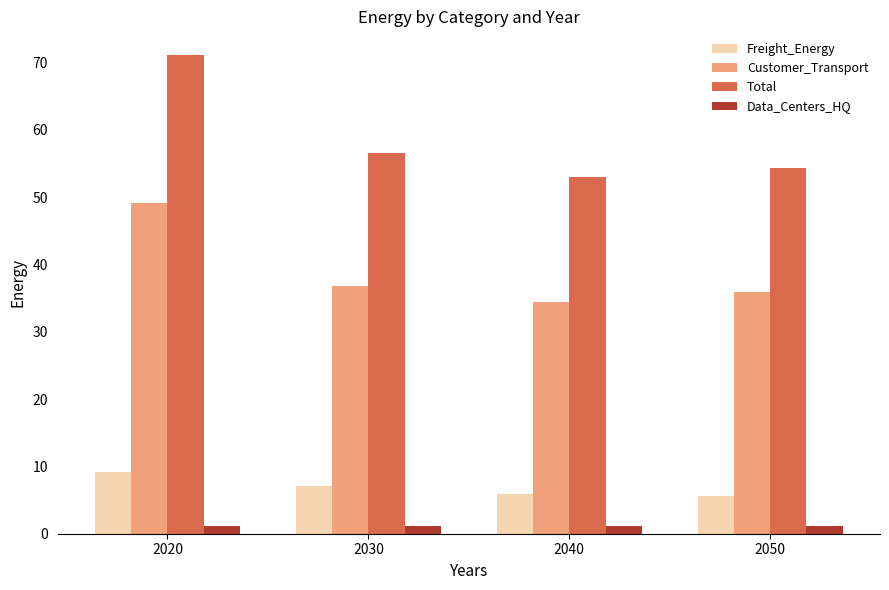

Which series has the largest total across all categories?

Total